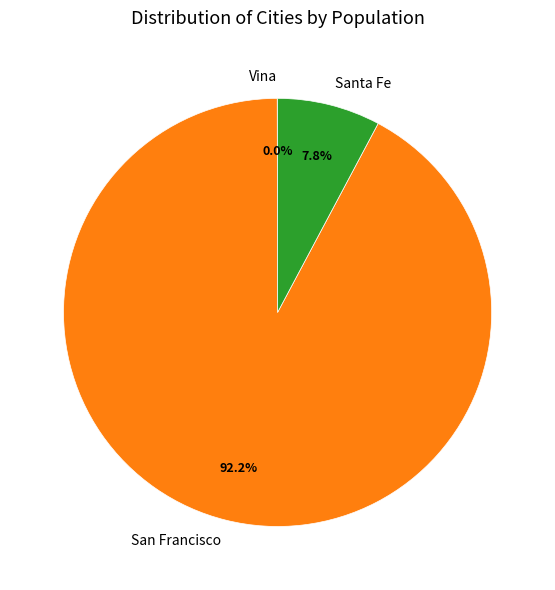

Combined, what portion of the pie is San Francisco and Santa Fe?

100.0%